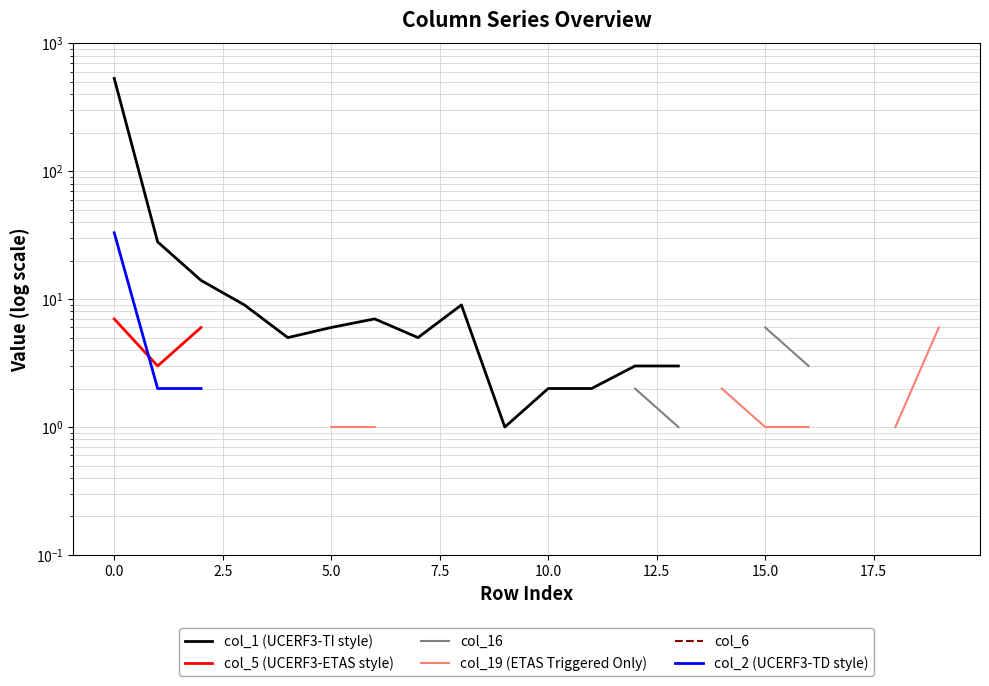

How many values in col_6 are above zero?

3